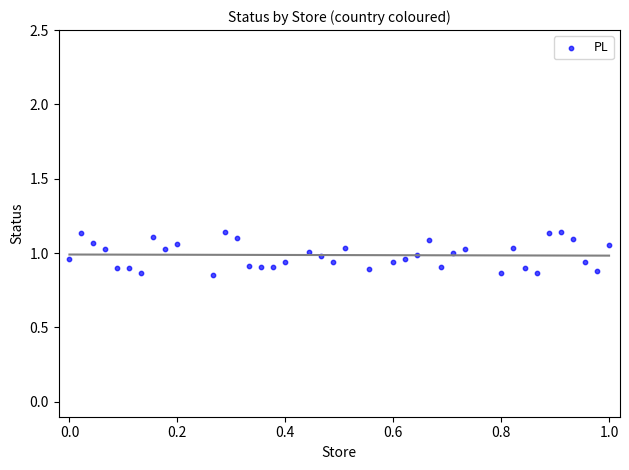

What is the range of Y values (max minus min)?

0.3